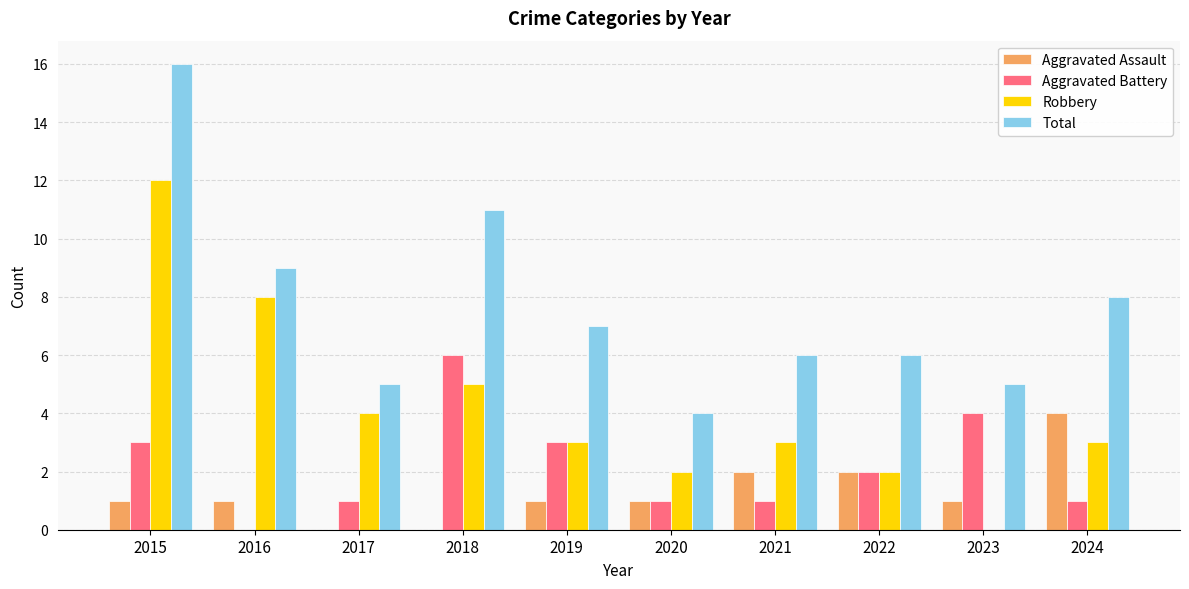

Which series changed the most between 2016 and 2019?

Robbery